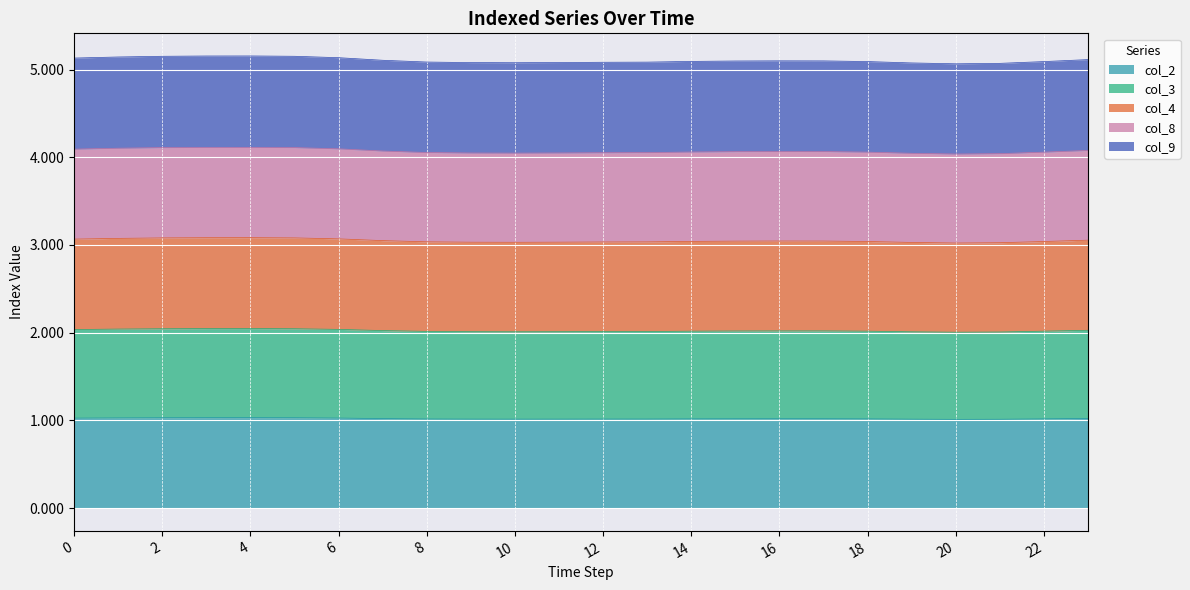

Between 19 and 23, which series saw the biggest shift?

col_4